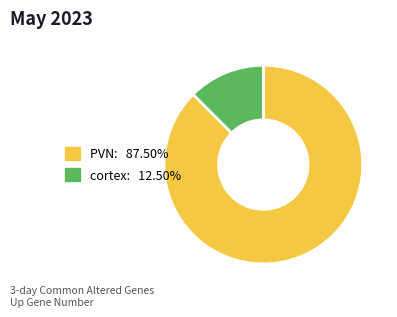

Is there any slice that represents more than half of the pie?

Yes